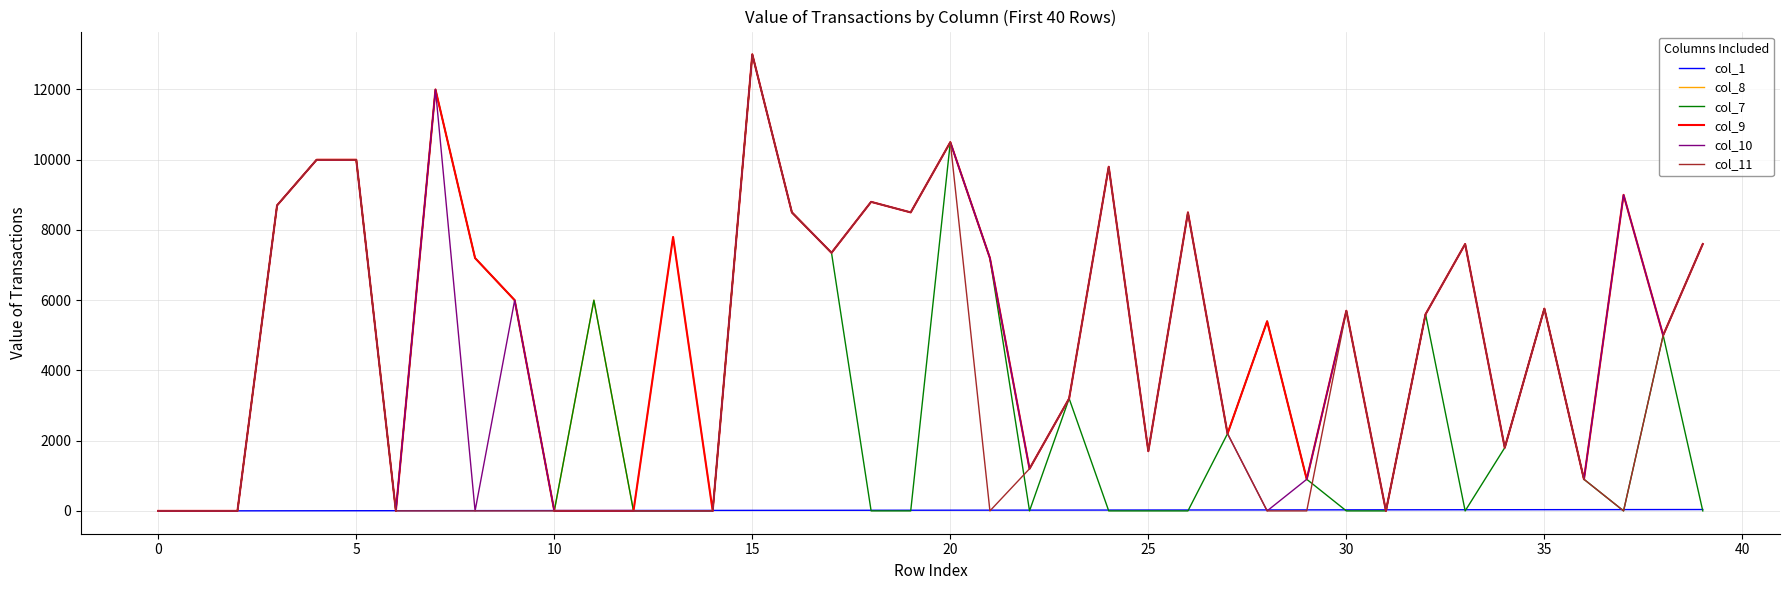

Which series has the largest total across all categories?

col_8